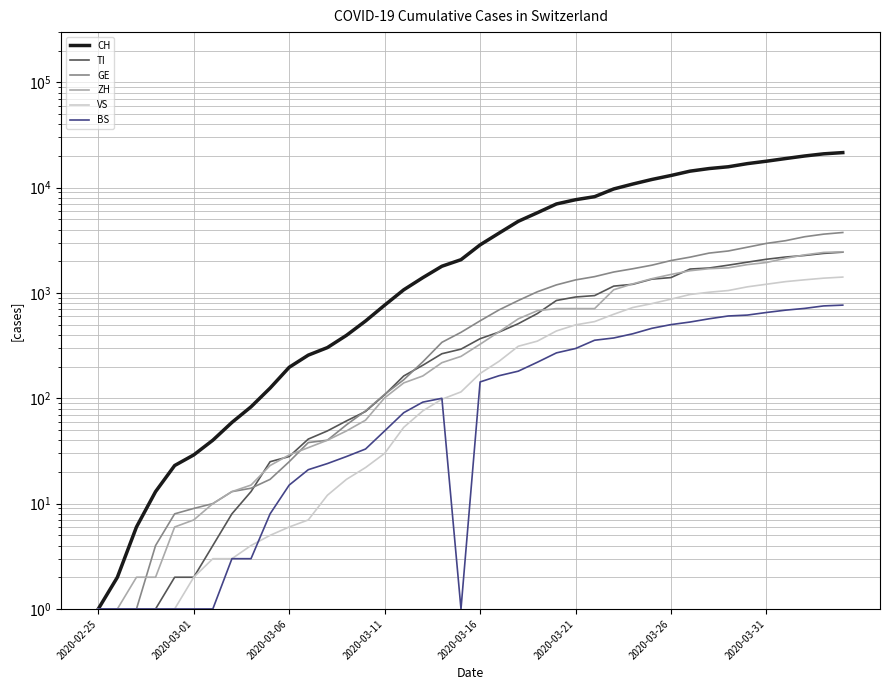

What is the sum of all VS values?

16818